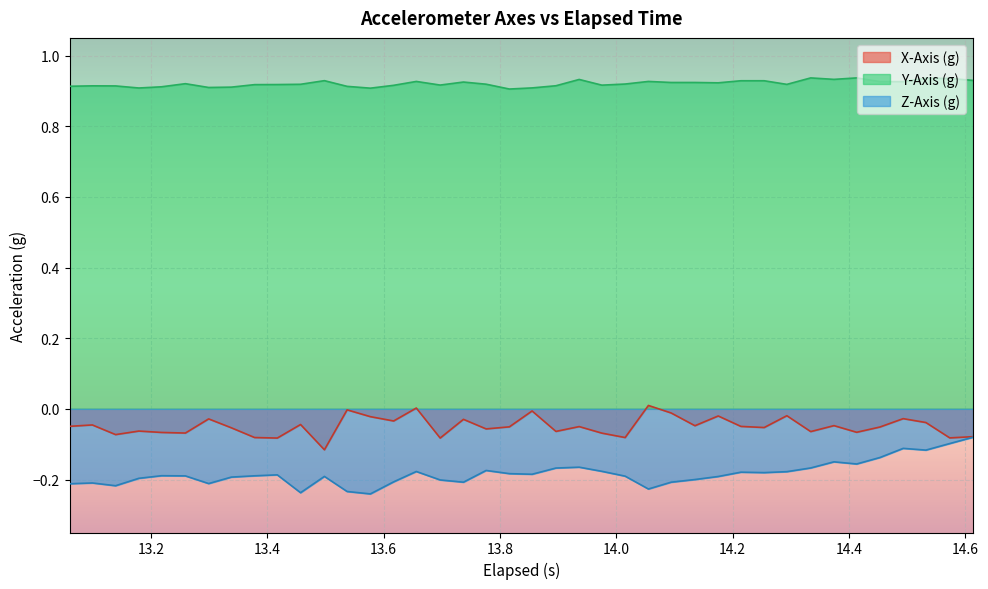

Which series has the largest total across all categories?

Y-Axis (g)